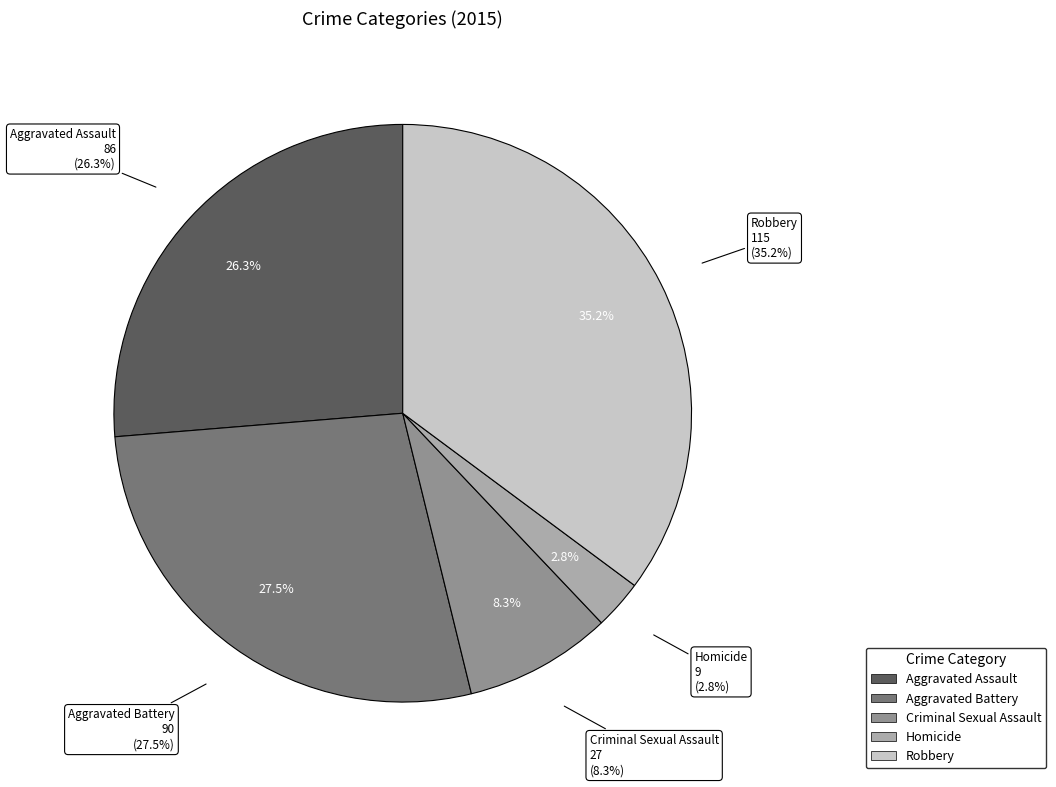

Approximately how many times larger is the value at Aggravated Battery compared to Aggravated Assault?

1.0